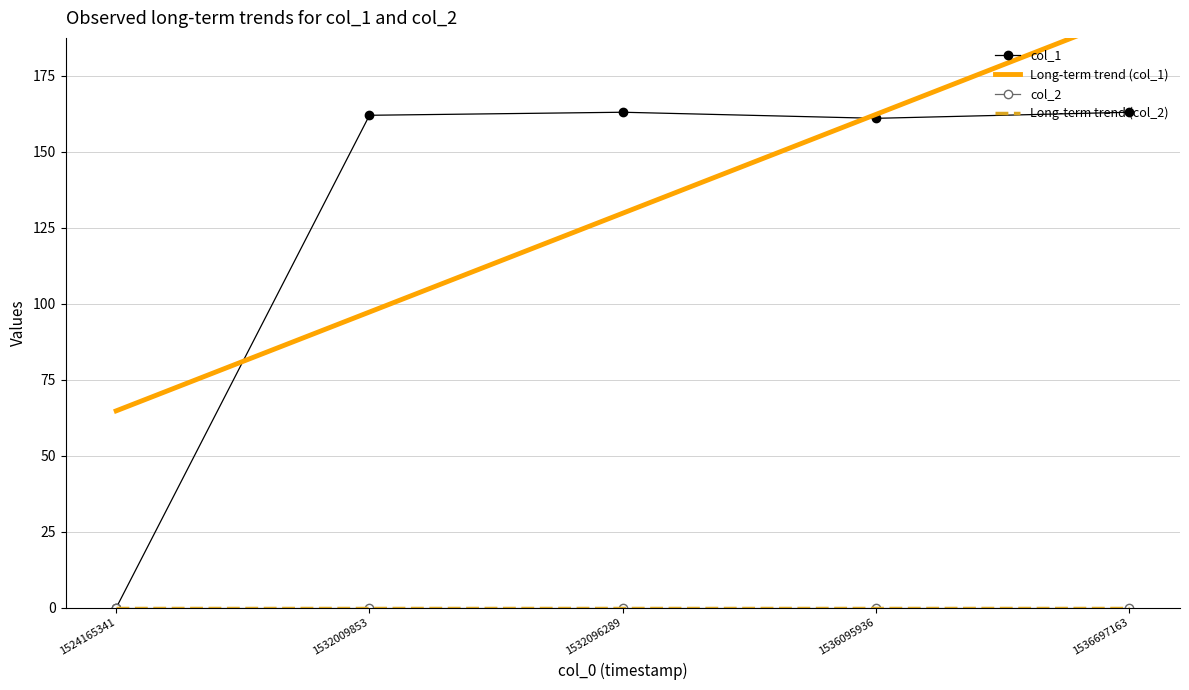

Count the number of categories in the chart.

5